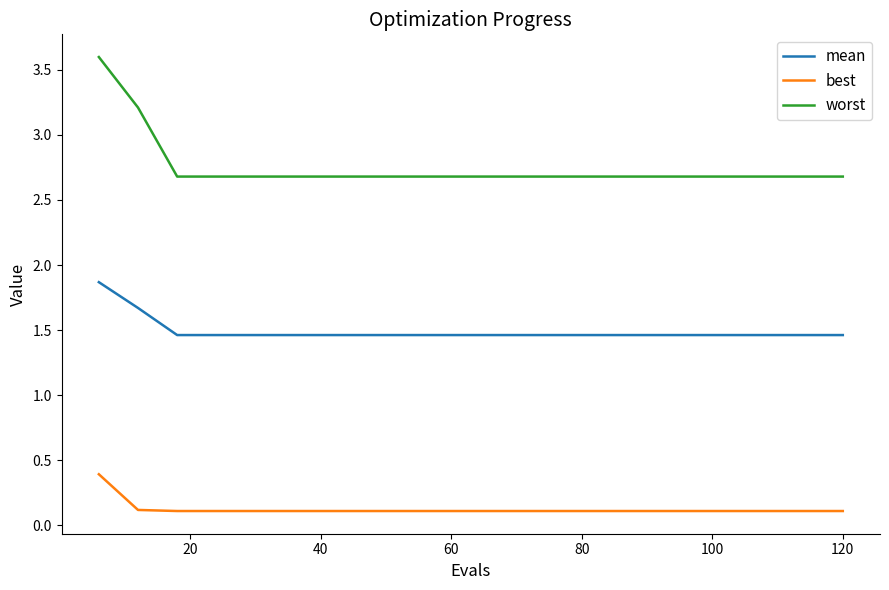

Count the mean values in the range 1 to 2.

20